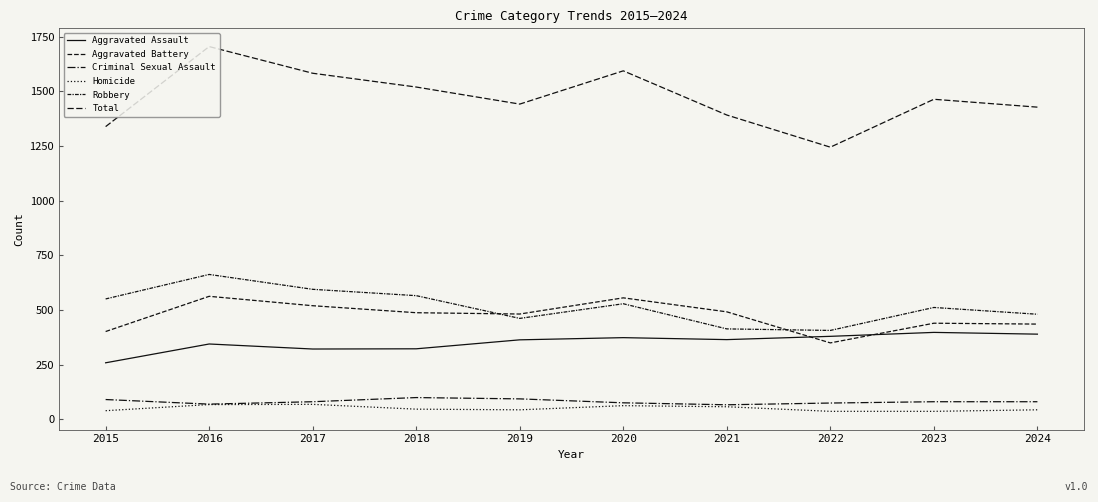

Does the chart have visible grid lines?

No